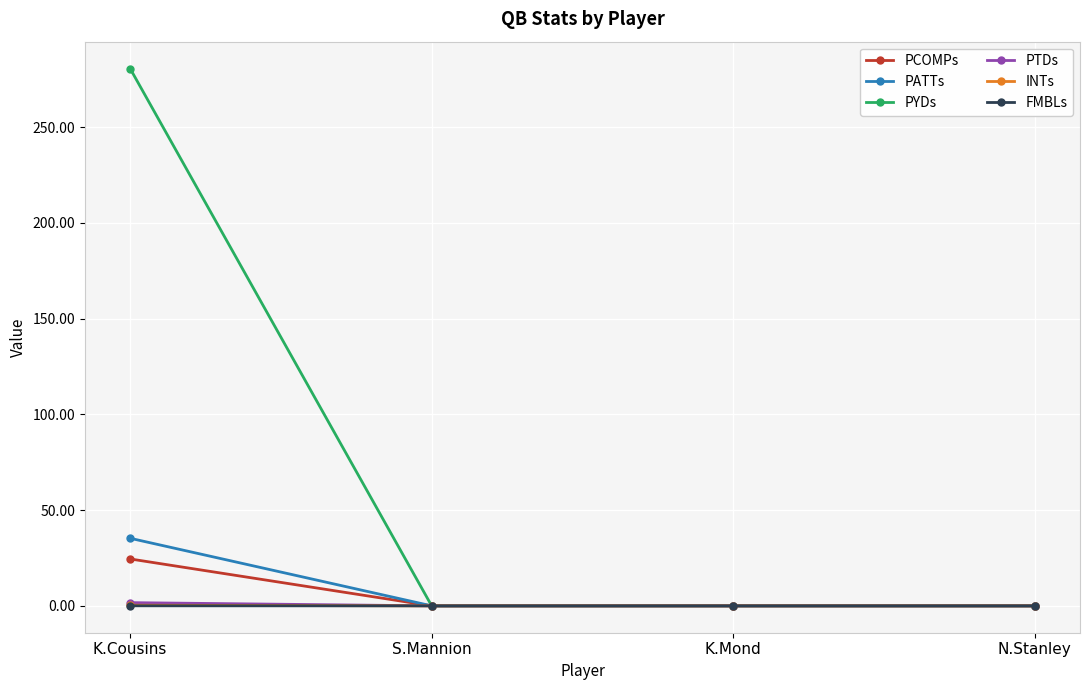

True or false: PCOMPs has a value of -16.5 at K.Mond.

False